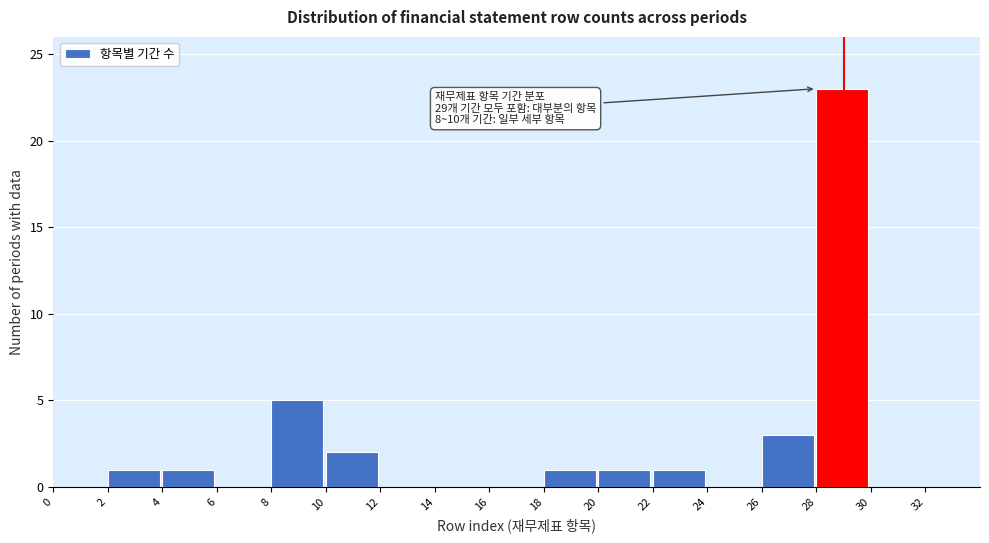

Which range on the x-axis has the tallest bar?

28 to 30